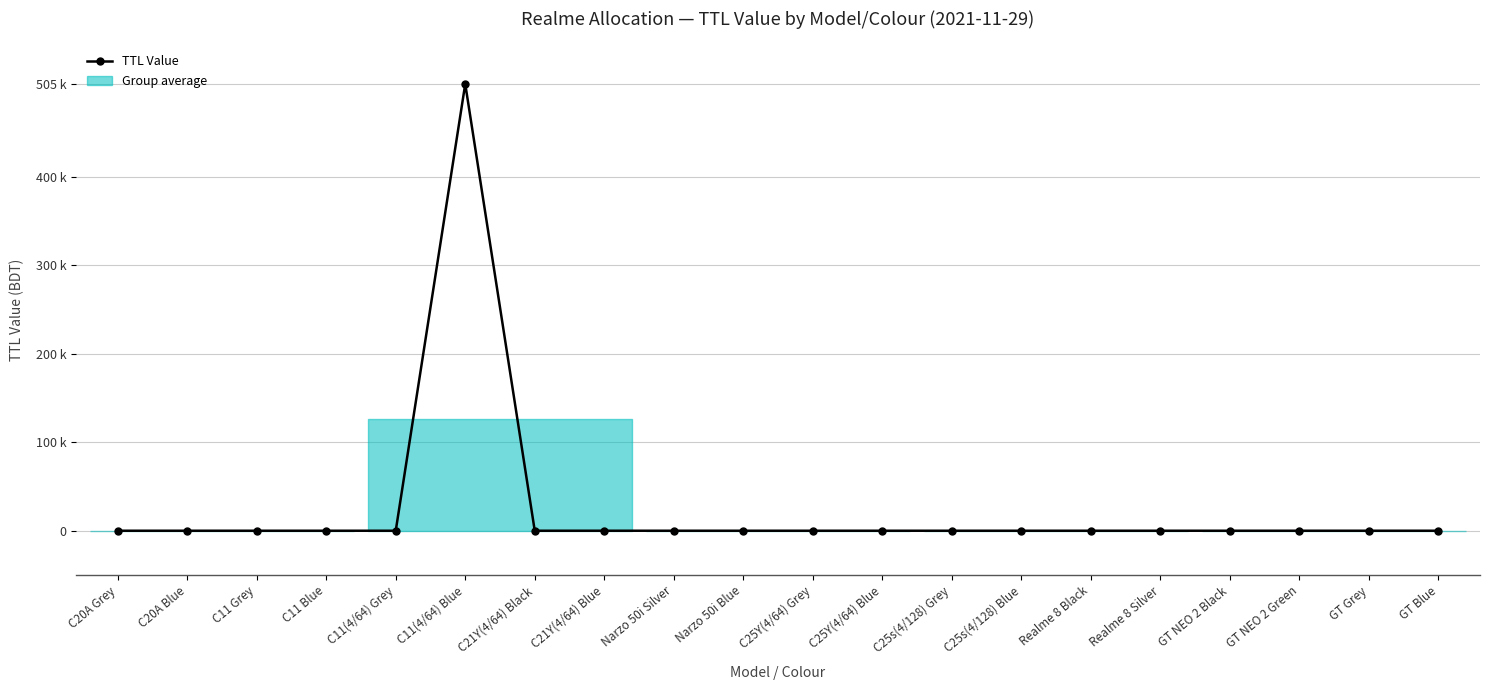

Reading left to right, what are all the values shown in this chart?

C20A Grey=0	C20A Blue=0	C11 Grey=0	C11 Blue=0	C11(4/64) Grey=0	C11(4/64) Blue=505000	C21Y(4/64) Black=0	C21Y(4/64) Blue=0	Narzo 50i Silver=0	Narzo 50i Blue=0	C25Y(4/64) Grey=0	C25Y(4/64) Blue=0	C25s(4/128) Grey=0	C25s(4/128) Blue=0	Realme 8 Black=0	Realme 8 Silver=0	GT NEO 2 Black=0	GT NEO 2 Green=0	GT Grey=0	GT Blue=0